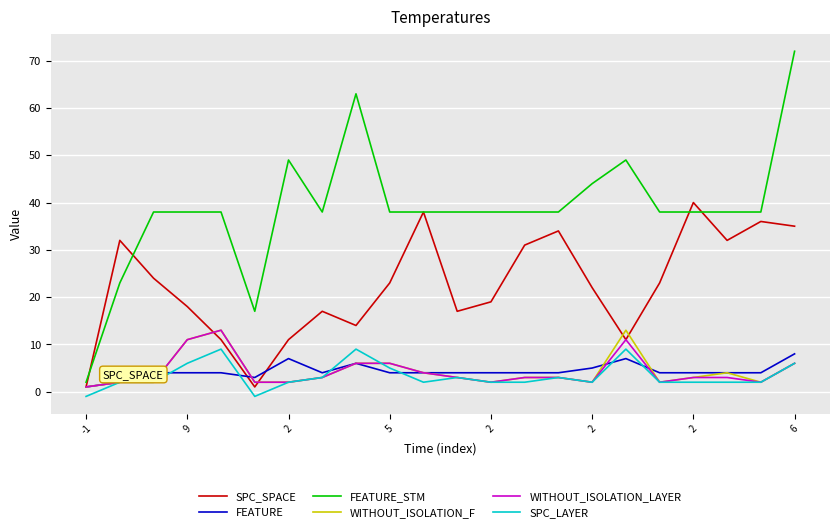

What is the sum of all FEATURE values?

95